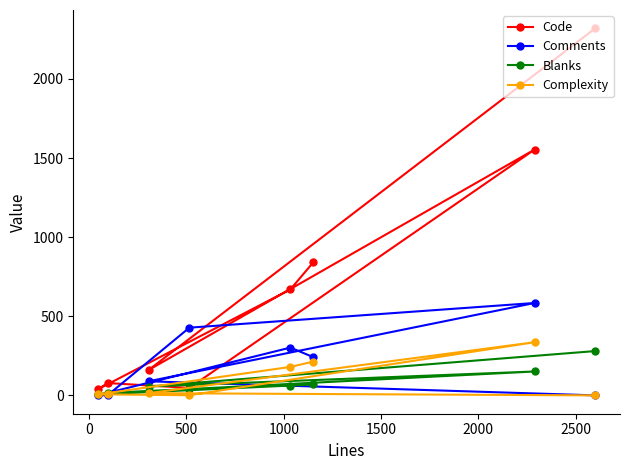

True or false: Complexity has more than 2 points higher than both neighbors.

False